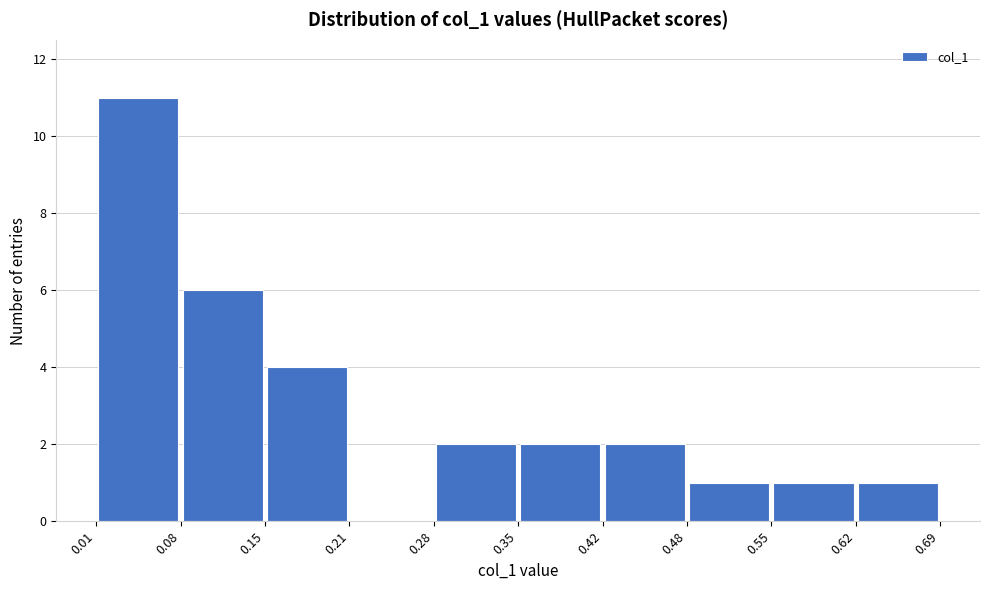

Which range on the x-axis has the tallest bar?

0.01 to 0.08